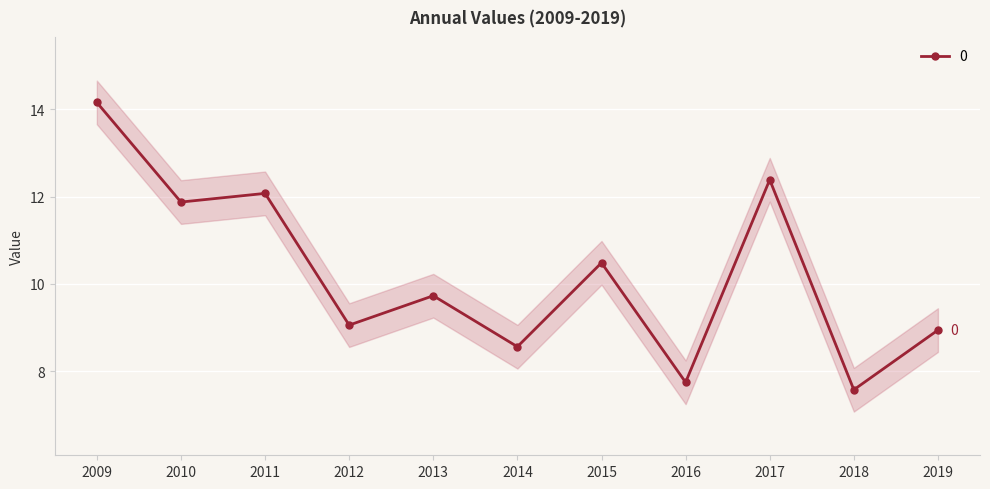

At which category does the chart reach its minimum across all series?

2018